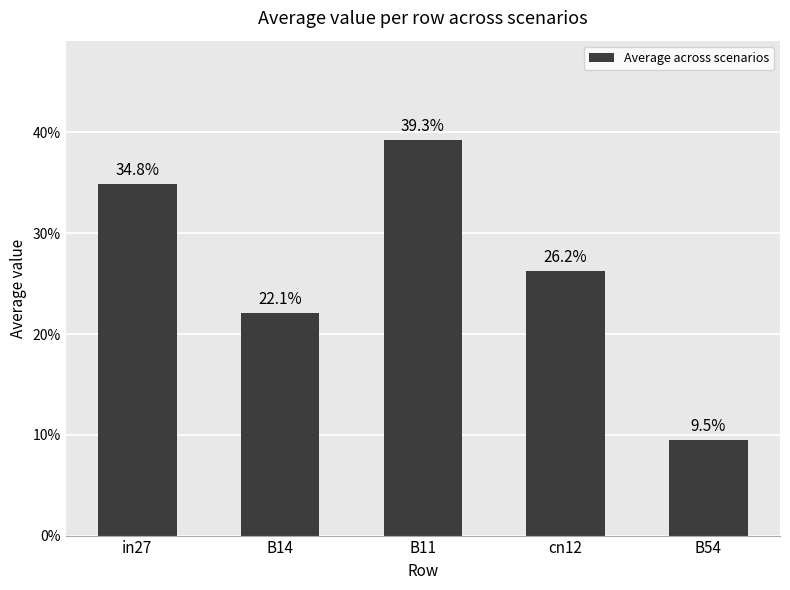

What is the difference between the values at B54 and B11?

0.3